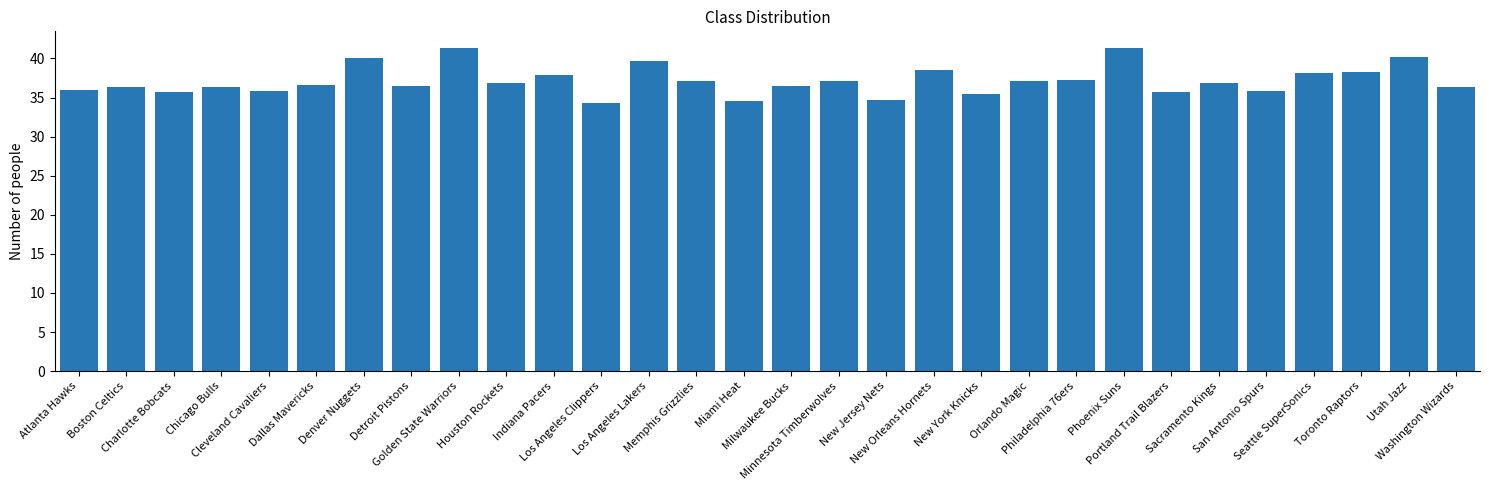

What is the sum of the values at Los Angeles Lakers and San Antonio Spurs?

75.5